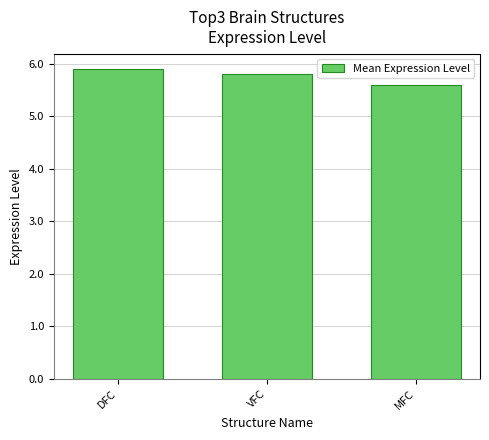

At which category does the chart reach its minimum across all series?

MFC